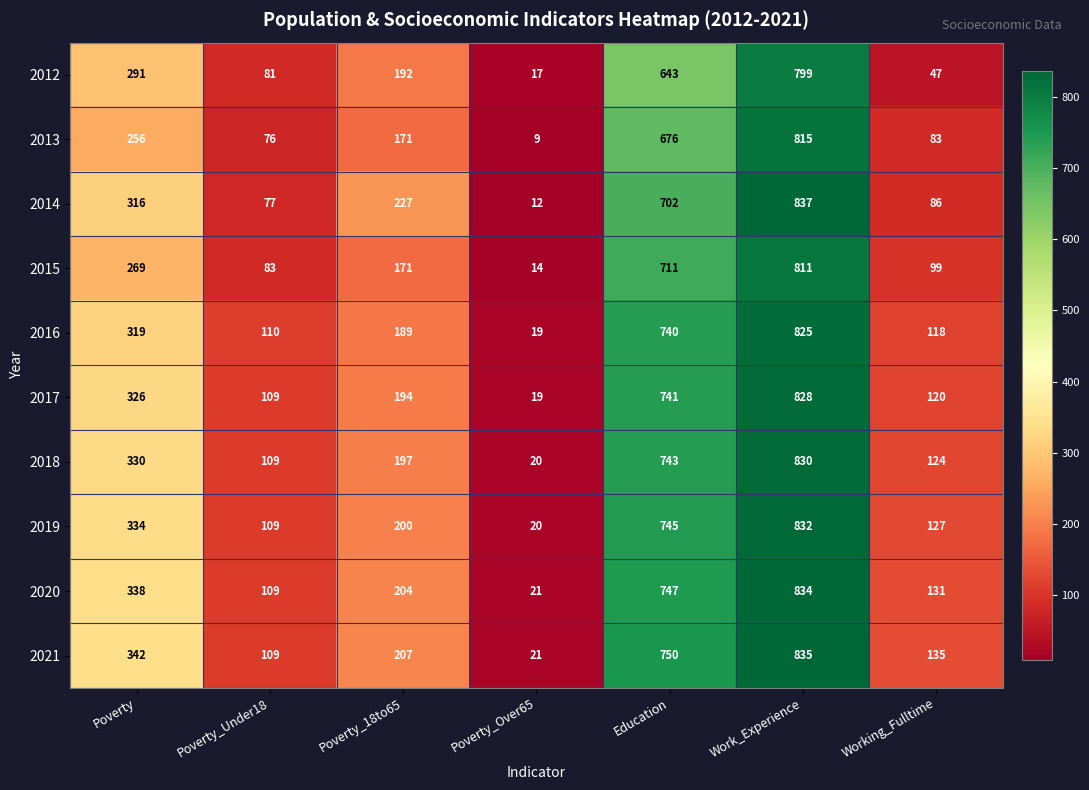

At which category is the sum across all series the highest?

Work_Experience